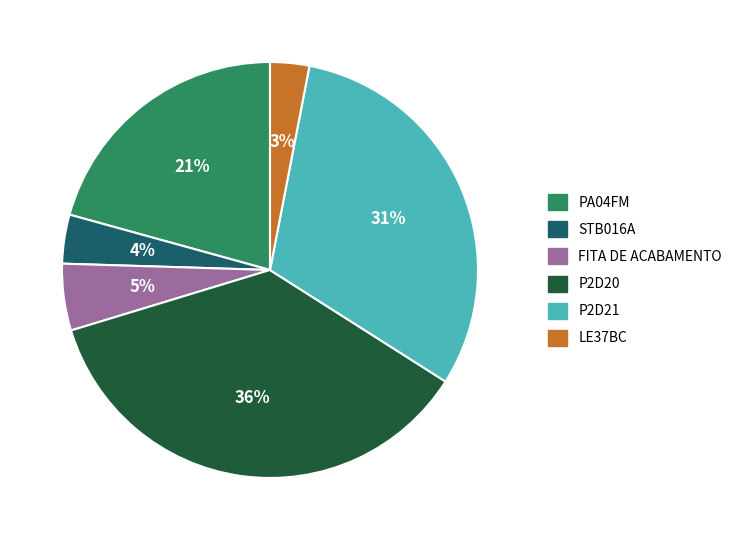

What is the smallest slice in the pie chart?

LE37BC